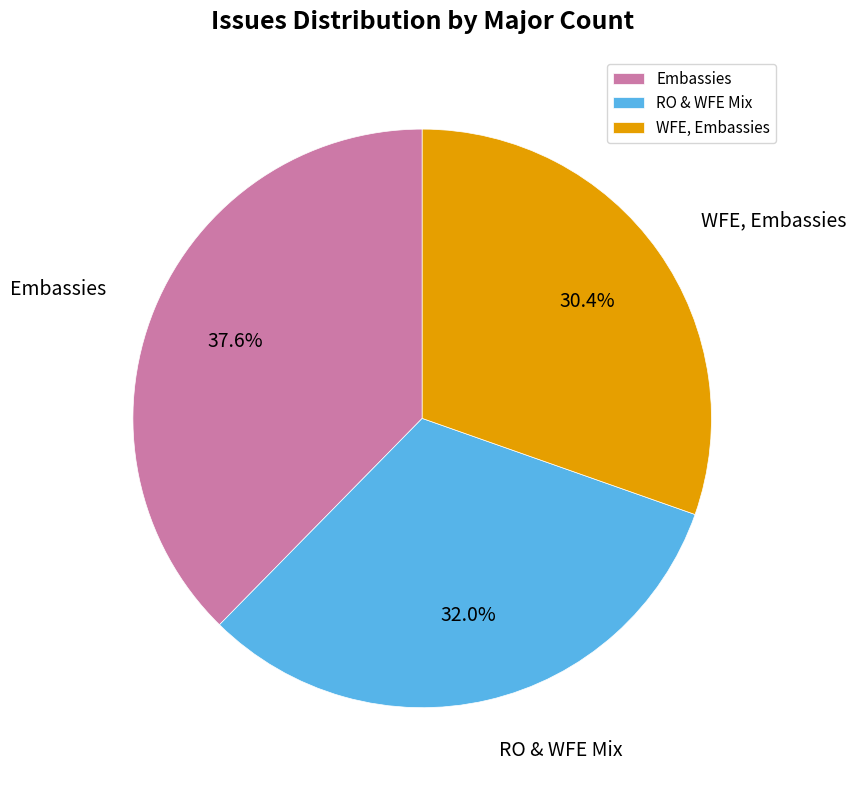

Which category has the smallest portion of the pie?

WFE, Embassies